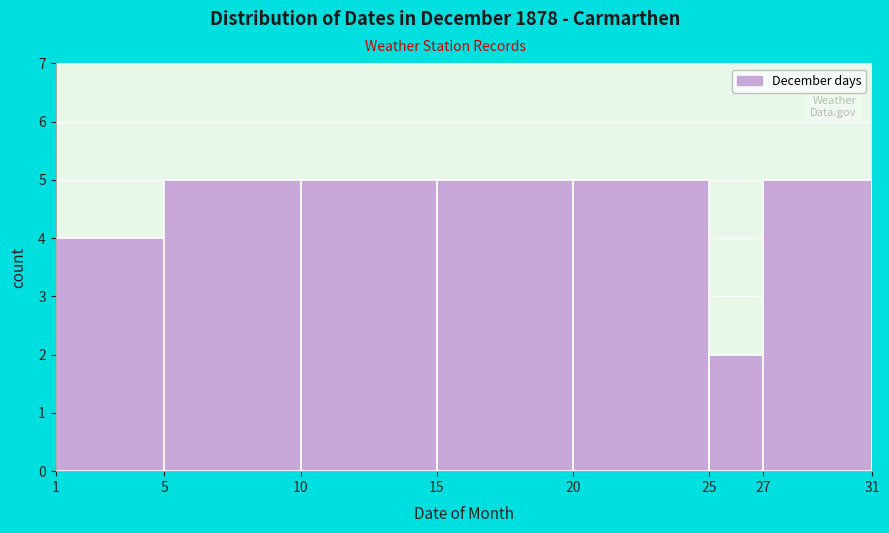

What is the height of the bar covering 1 to 5 on the x-axis? The values are not printed on the chart, so give them approximately, as read against the axis.

4